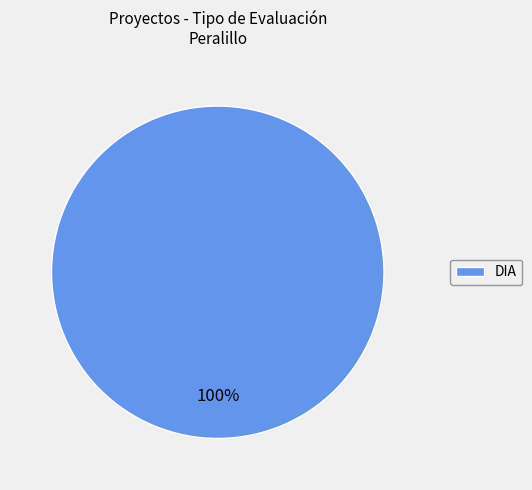

Count the number of slices in the pie.

1